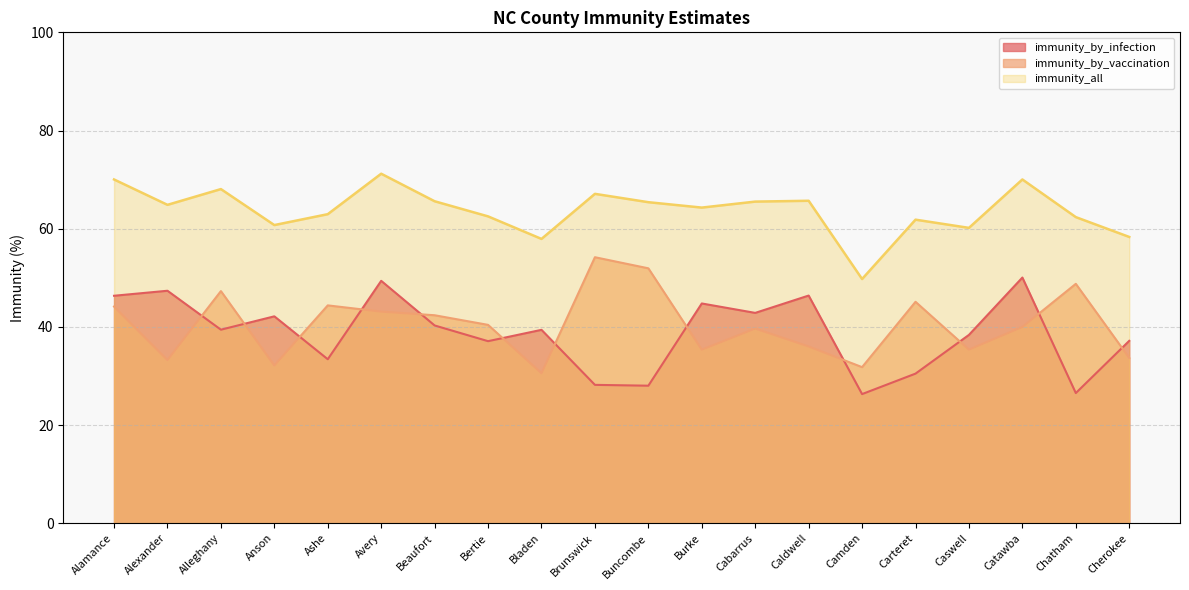

Reading left to right, list all the values displayed in this chart.

immunity_all: 70.0	64.9	68.1	60.7	63.0	71.2	65.6	62.5	57.9	67.1	65.4	64.3	65.5	65.7	49.8	61.8	60.2	70.0	62.4	58.3
immunity_by_infection: 46.3	47.4	39.4	42.1	33.4	49.4	40.3	37.1	39.4	28.2	28.0	44.8	42.9	46.4	26.3	30.5	38.4	50.0	26.5	37.2
immunity_by_vaccination: 44.1	33.2	47.3	32.1	44.4	43.1	42.4	40.4	30.6	54.2	51.9	35.4	39.7	36.0	31.8	45.1	35.4	40.0	48.8	33.7